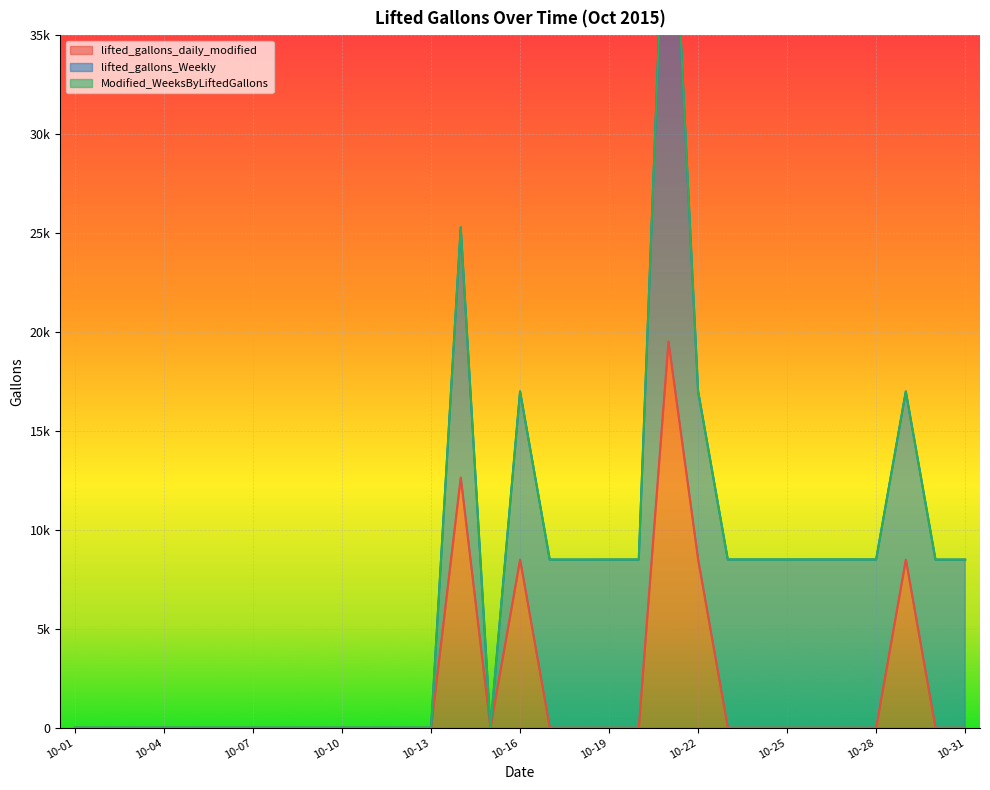

True or false: lifted_gallons_Weekly and lifted_gallons_daily_modified cross at least once.

False